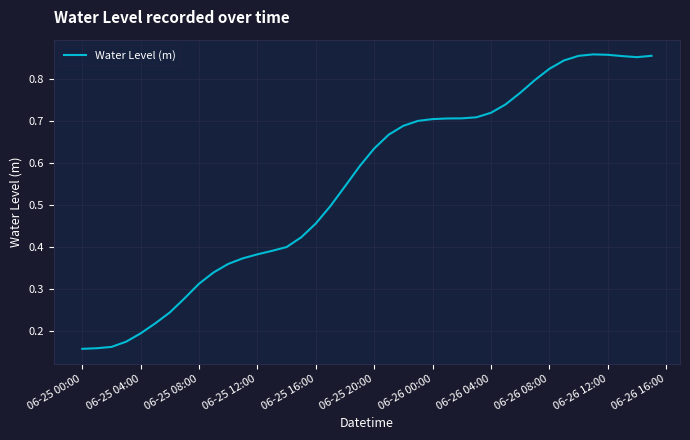

True or false: the data has more than 0 interior local peaks.

True